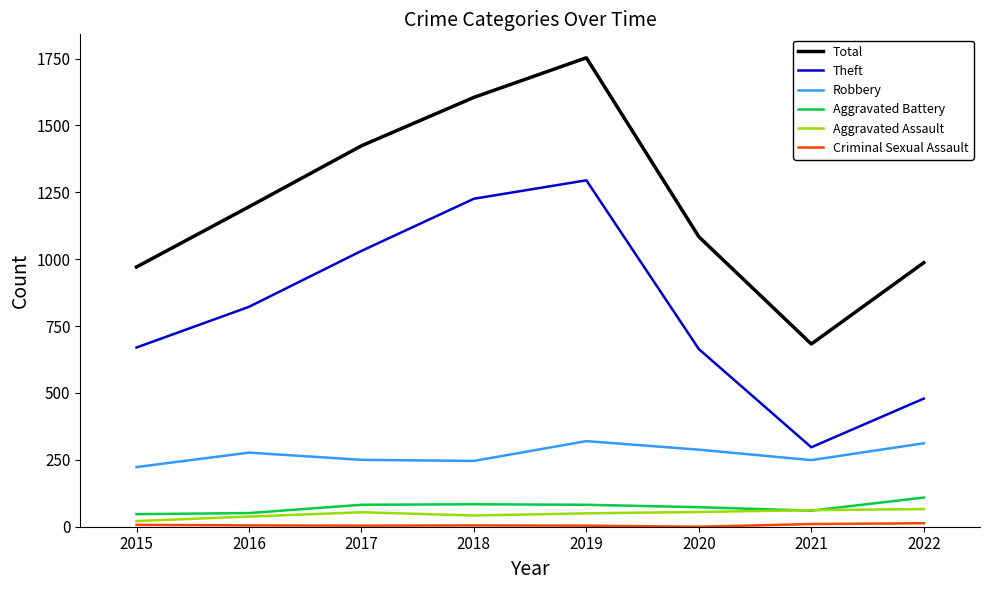

How many distinct data groups are displayed?

6